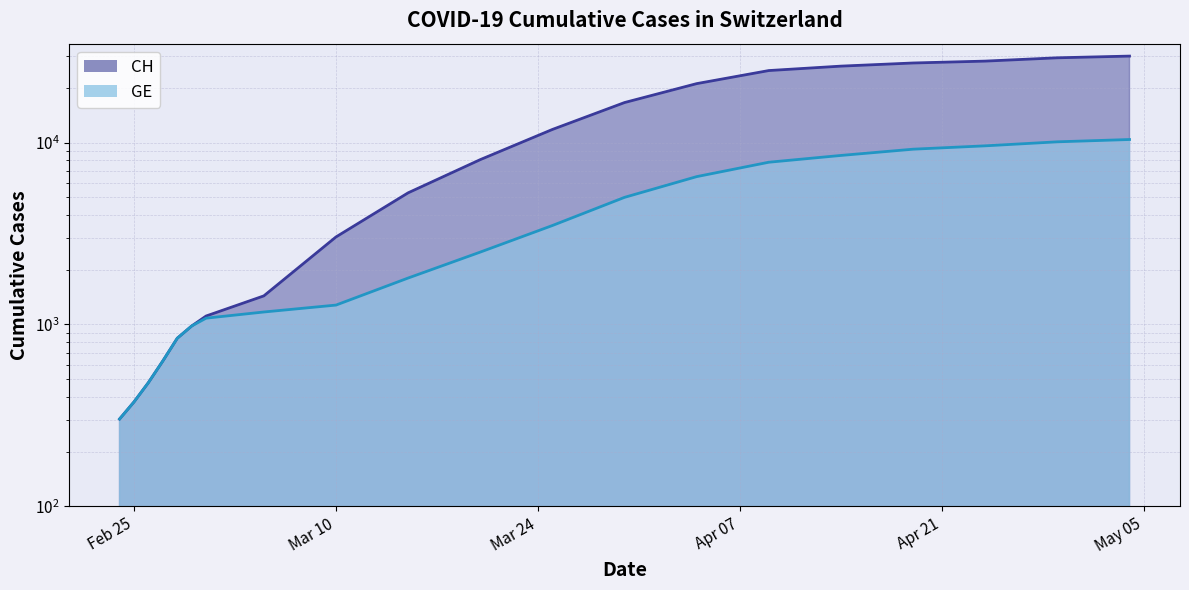

How many data points in GE are above 2500?

9